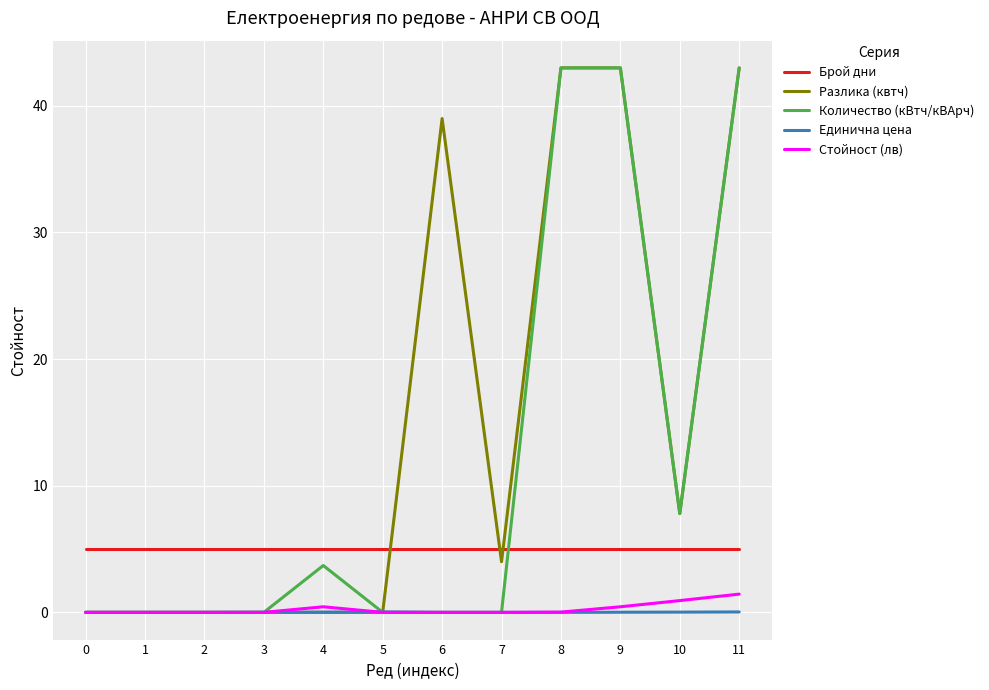

What is the total value across all series at 1?

5.0